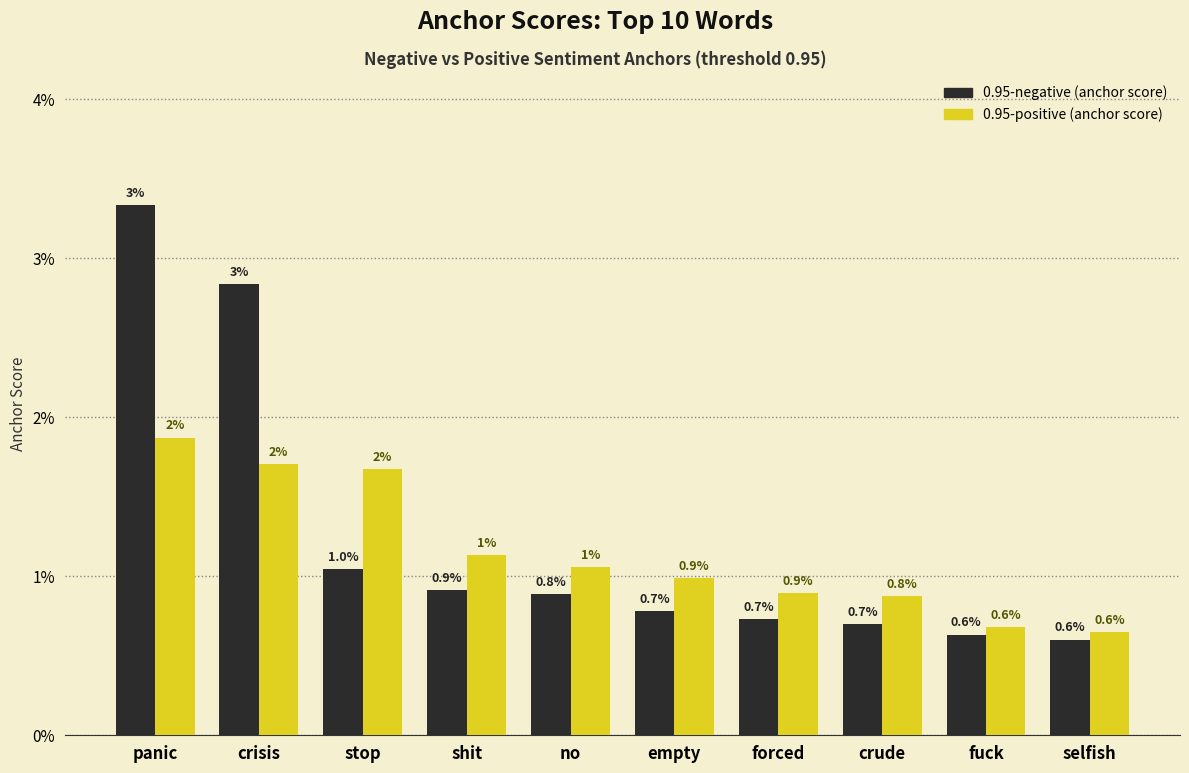

What are all the series names shown in the legend?

0.95-negative (anchor score), 0.95-positive (anchor score)